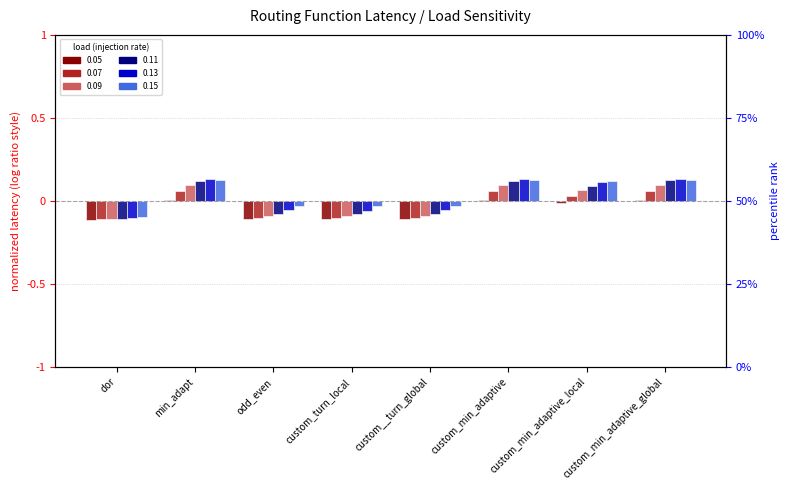

What position from the left is custom_turn_local?

4